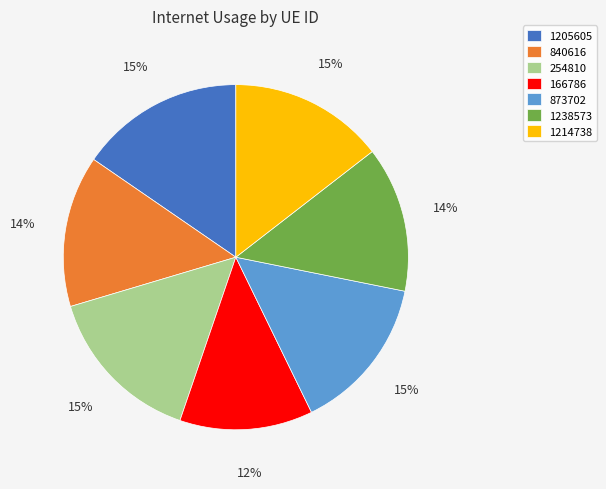

What is the ratio of the value at 1238573 to the value at 873702?

0.9